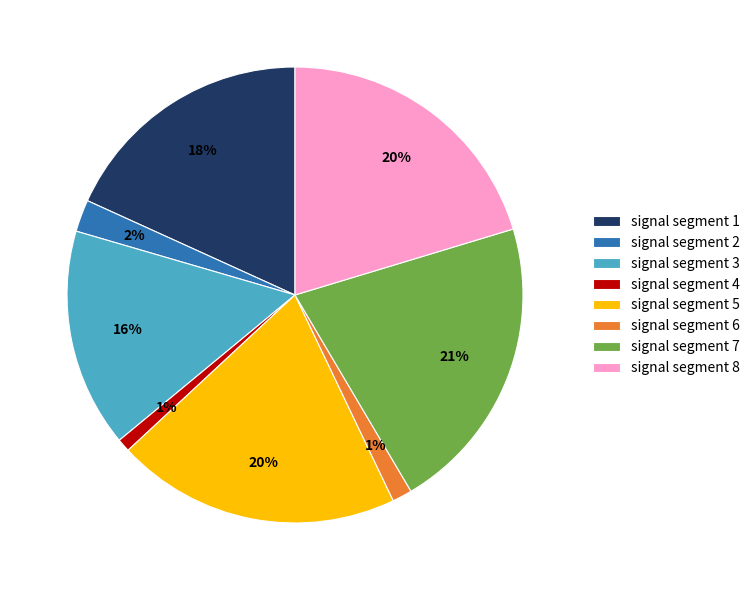

To the nearest percent, what percentage of the pie is signal segment 7?

21%